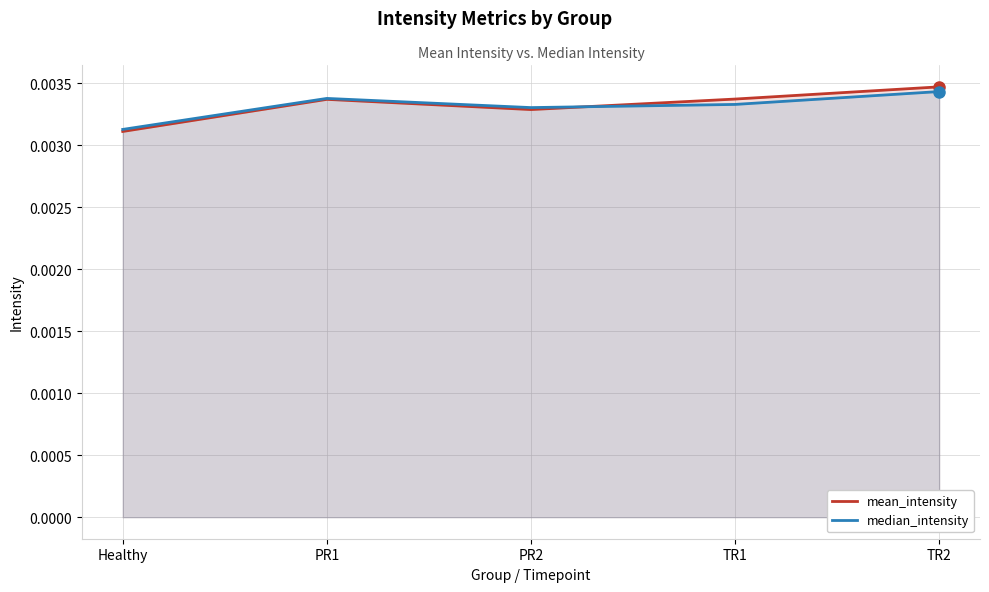

Where is median_intensity nearest to the value 0?

Healthy